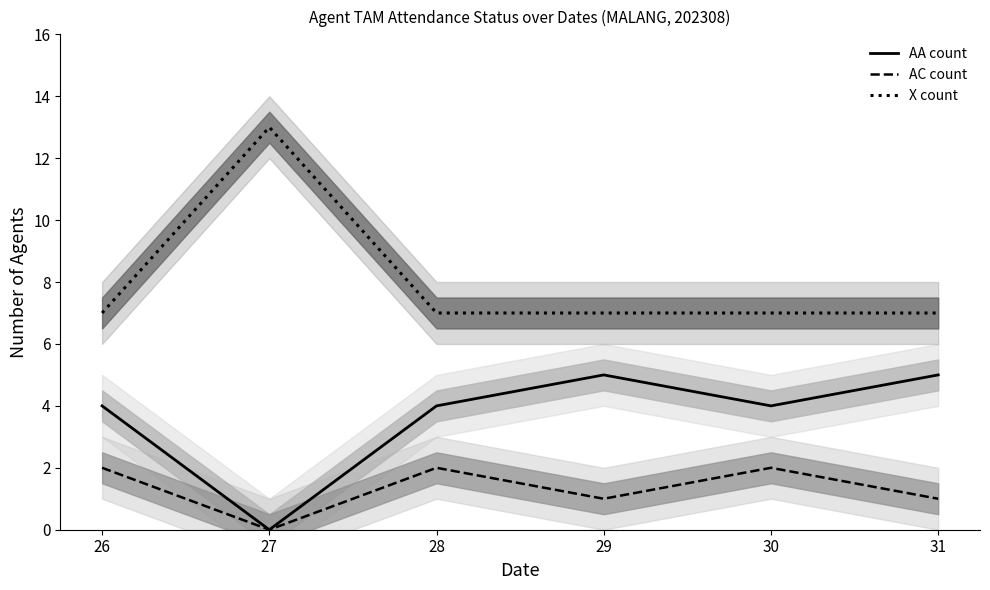

Reading left to right, list all the values displayed in this chart.

AA count: 26=4	27=0	28=4	29=5	30=4	31=5
AC count: 26=2	27=0	28=2	29=1	30=2	31=1
X count: 26=7	27=13	28=7	29=7	30=7	31=7